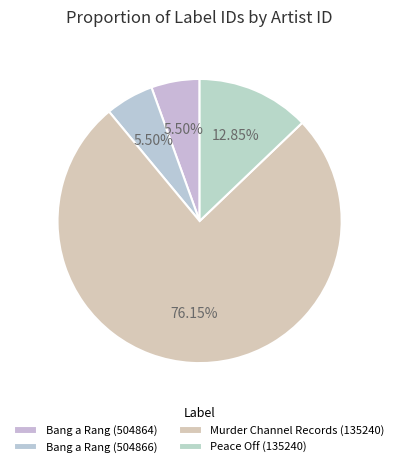

Which category has the biggest portion of the pie?

135240